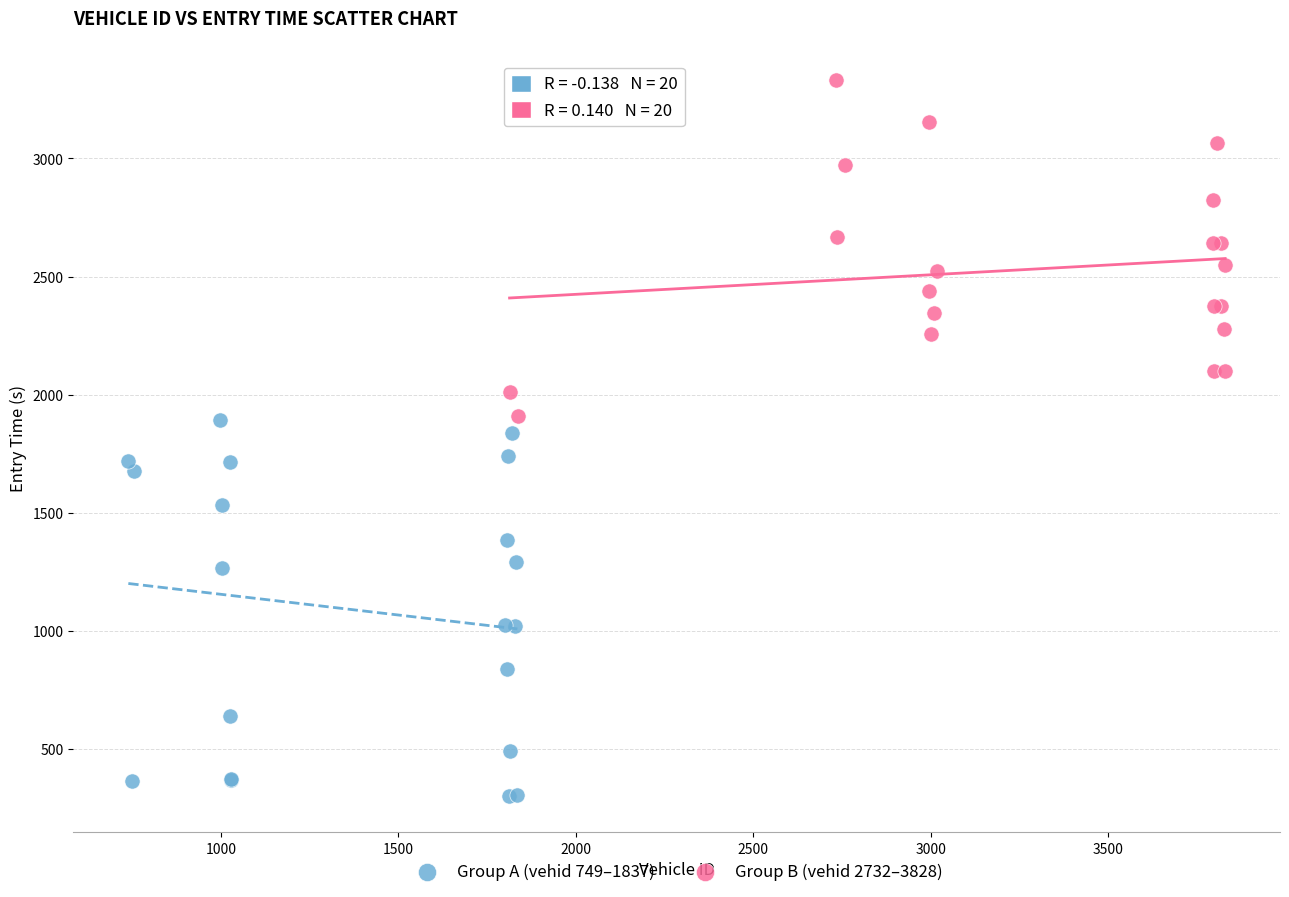

Which series contains the highest Y value?

Group B (vehid 2732–3828)